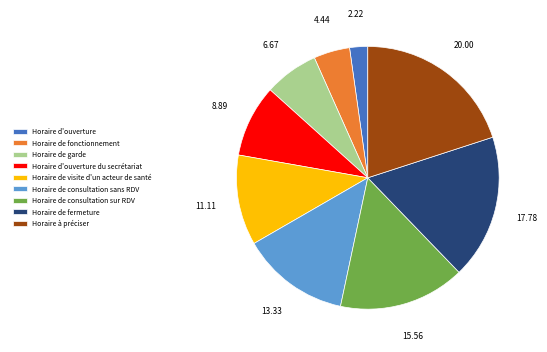

Is it true that Horaire de visite d'un acteur de santé is 2% of the pie?

False